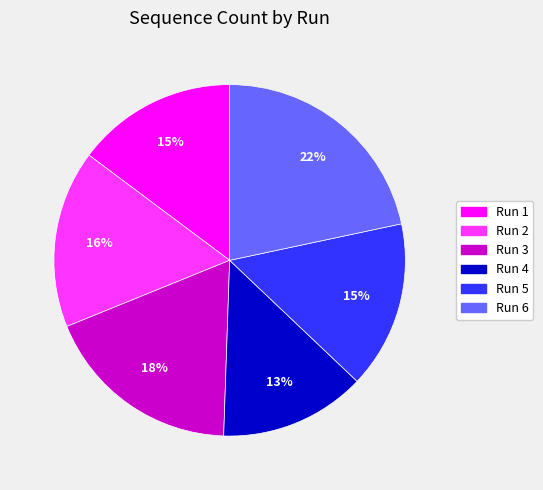

To the nearest percent, what is the average slice percentage?

17%